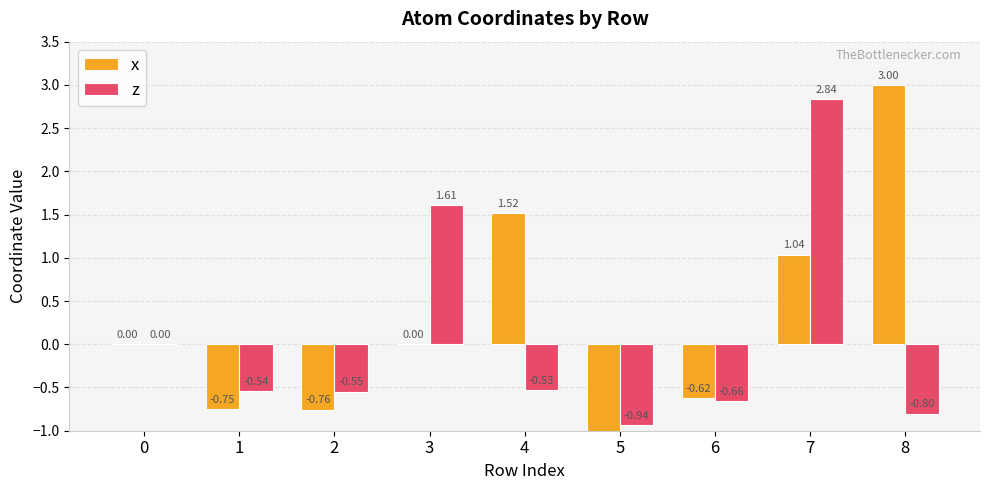

How many groups of bars are there?

9